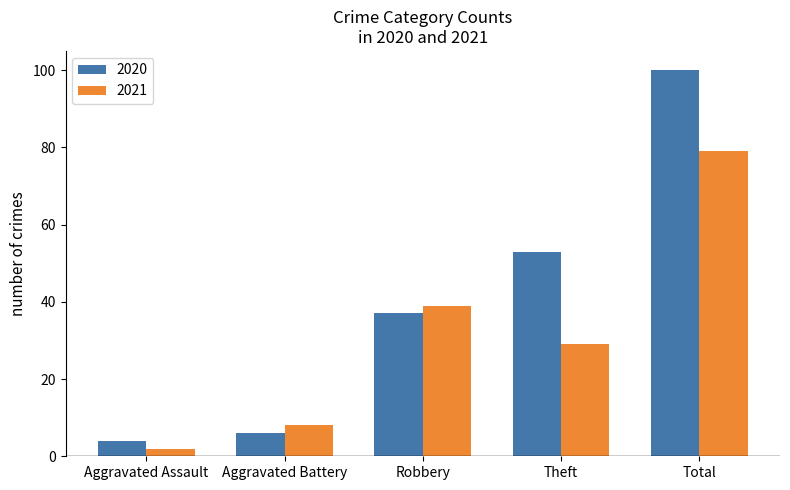

At Aggravated Assault, list the series in order from largest to smallest.

2020, 2021